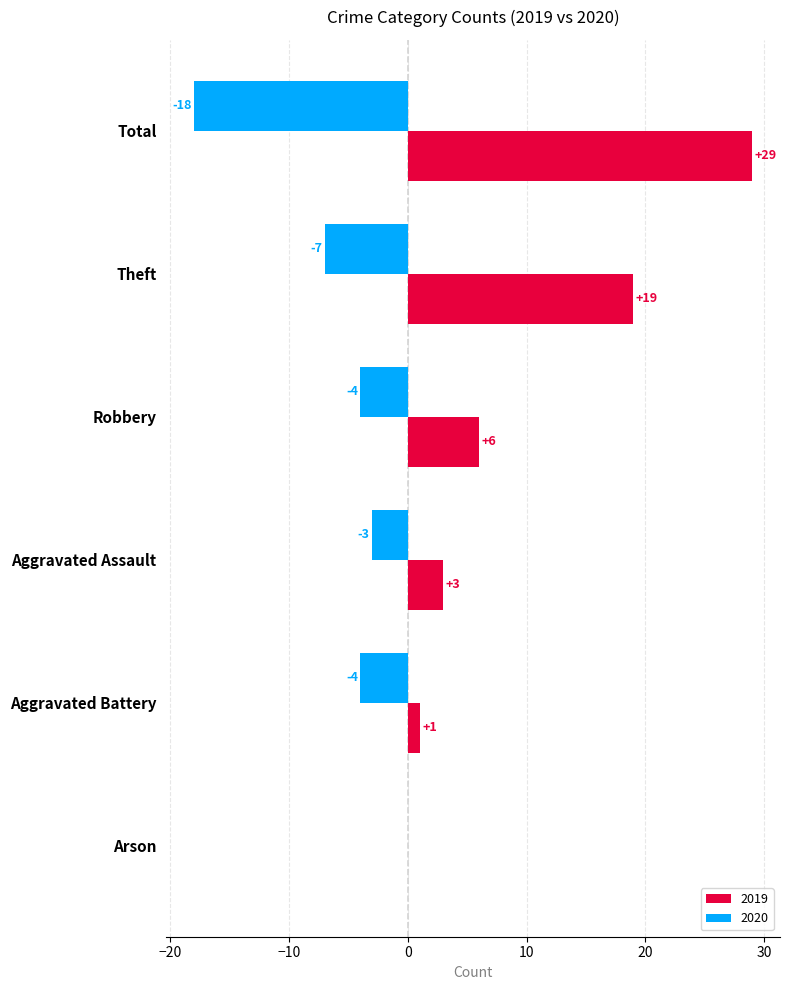

What is the sum of all 2020 values?

-36